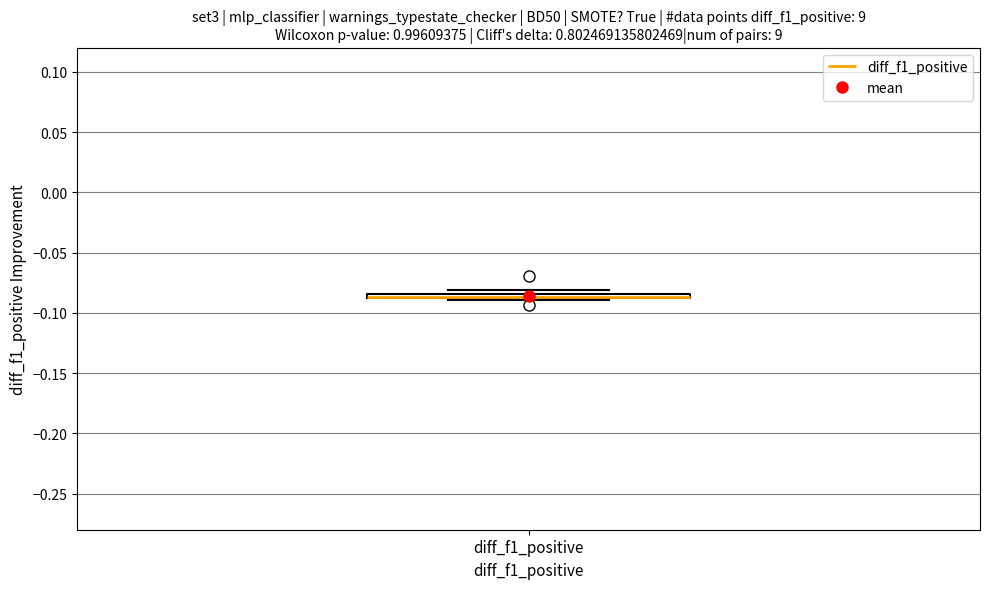

Where is the upper edge of the box for diff_f1_positive on the y-axis? The values are not printed on the chart, so give them approximately, as read against the axis.

-0.085